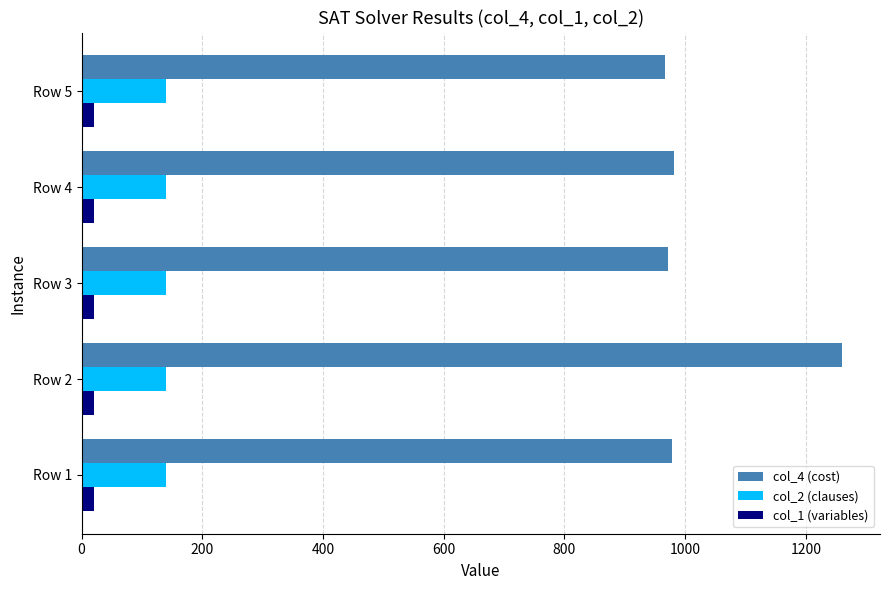

Which series has the largest total across all categories?

col_4 (cost)